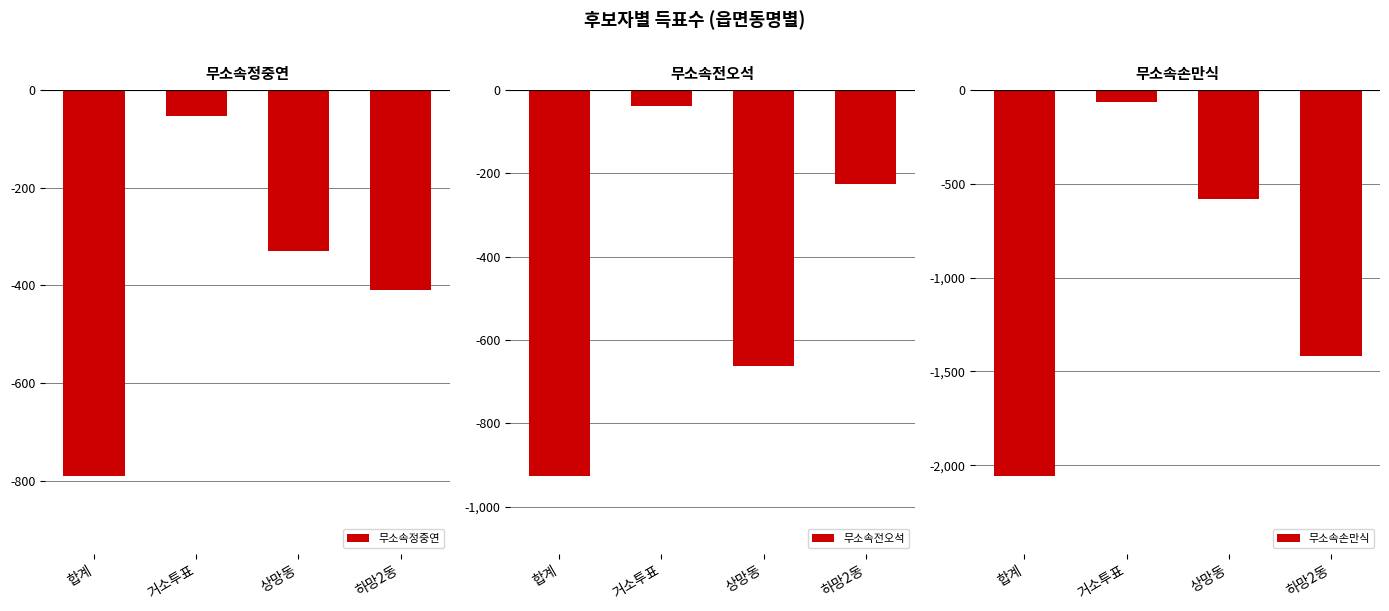

How many 무소속손만식 values are between -1416 and -62?

3